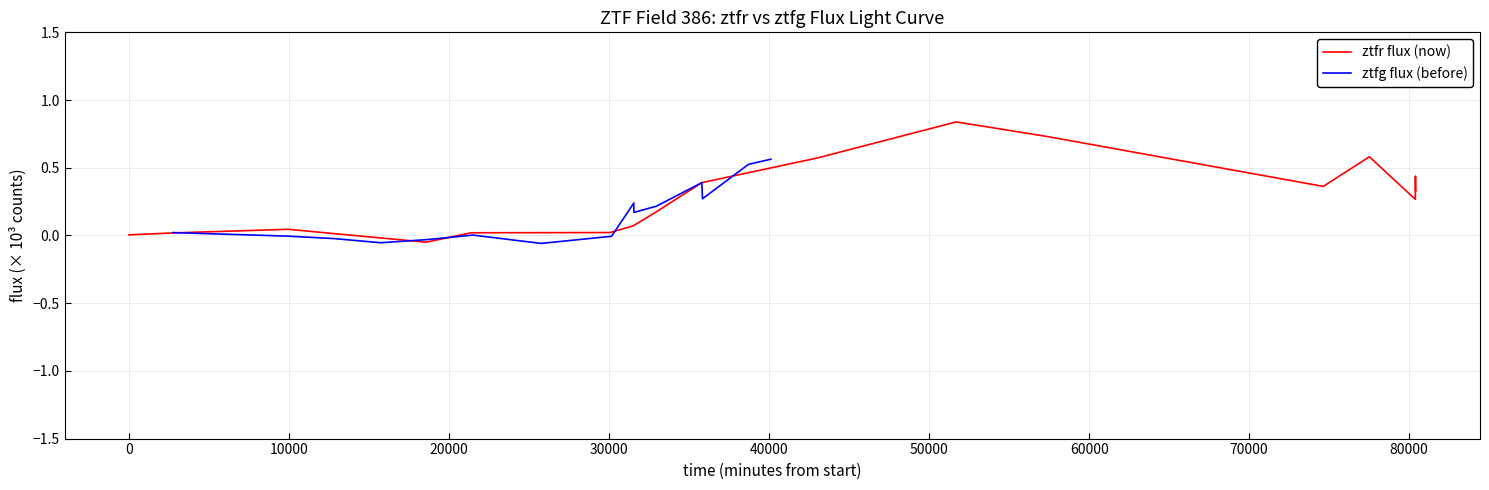

What is the label of the 14th point from the right?

40000